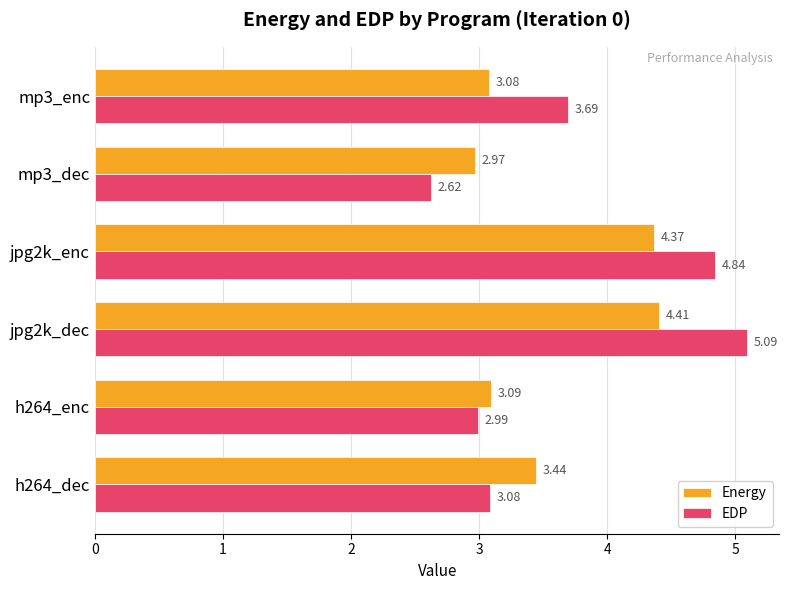

Rank the series by their maximum value, from lowest to highest.

Energy, EDP